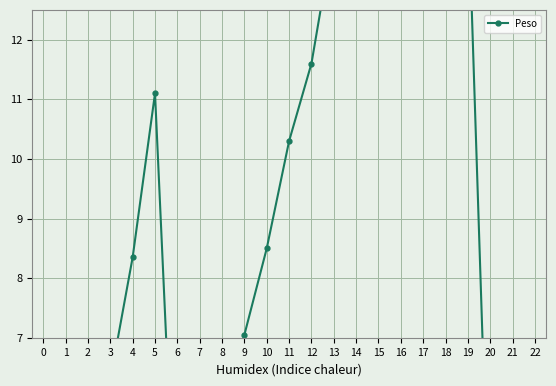

What is the ratio of the value at 0 to the value at 3?

0.6